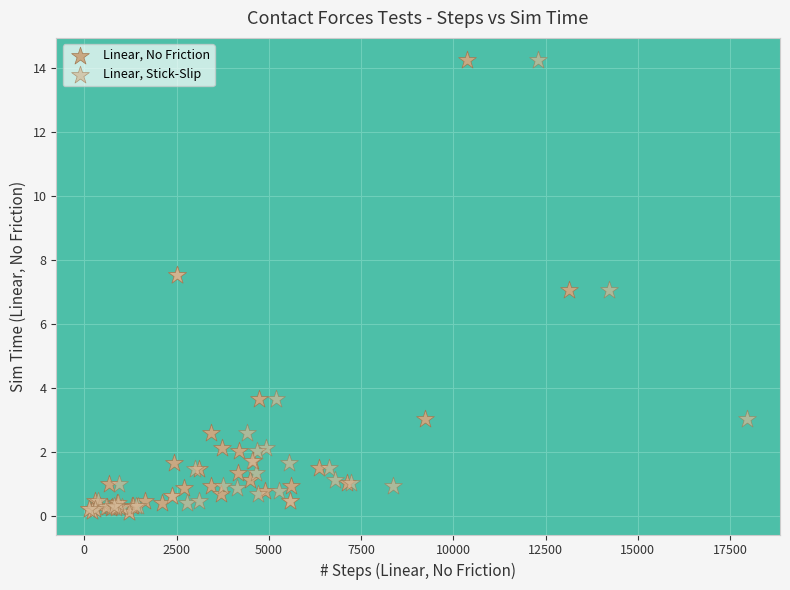

What are all the series names shown in the legend?

Linear, No Friction, Linear, Stick-Slip